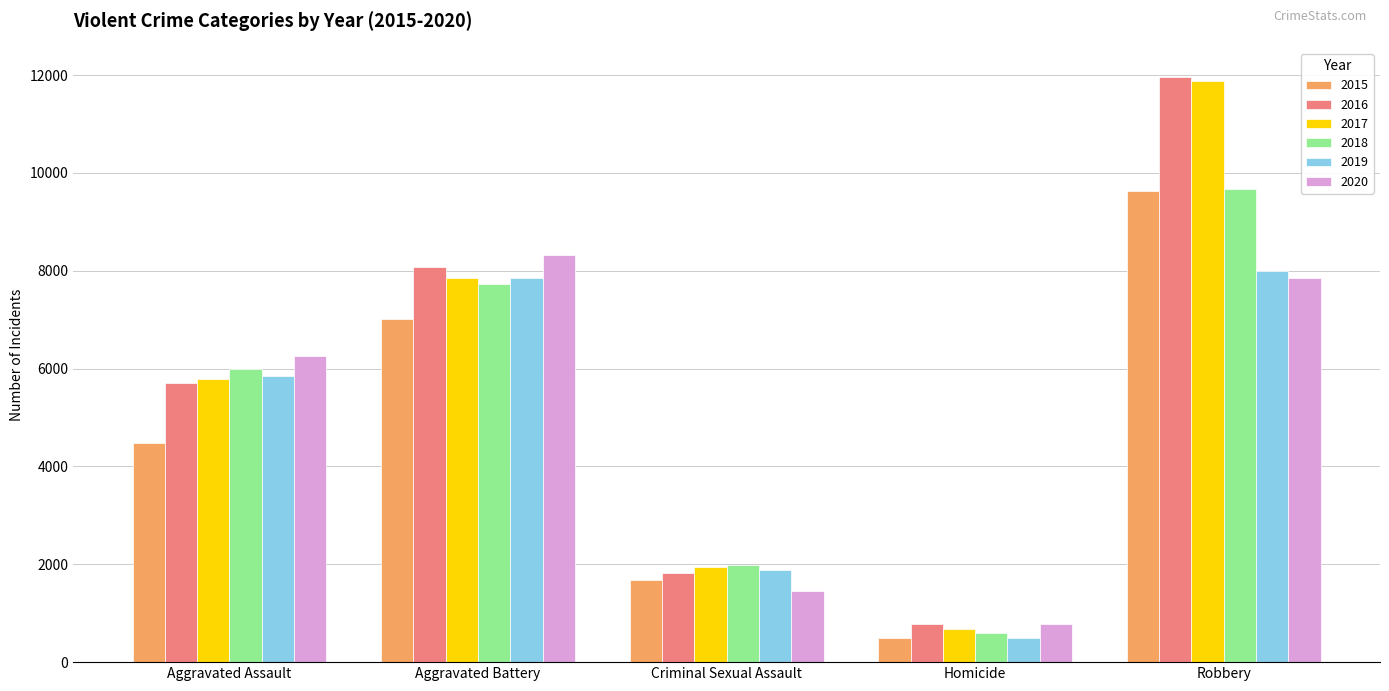

True or false: 2018 has a value of 13107 at Robbery.

False